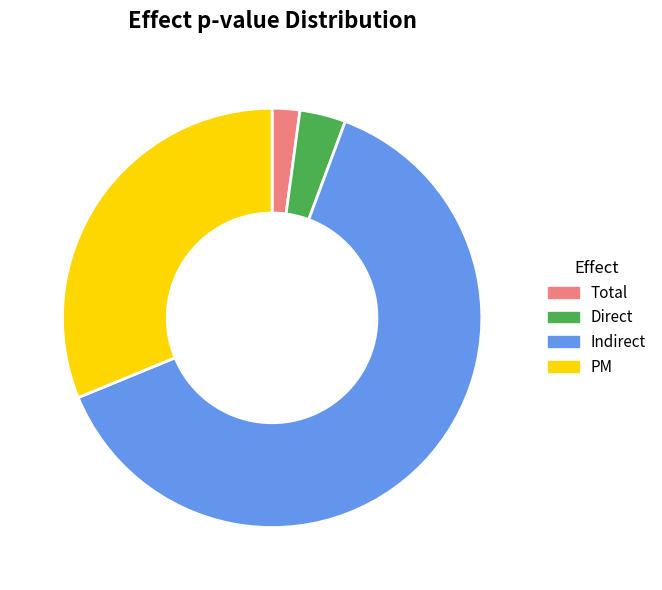

How many slices are in this pie chart?

4